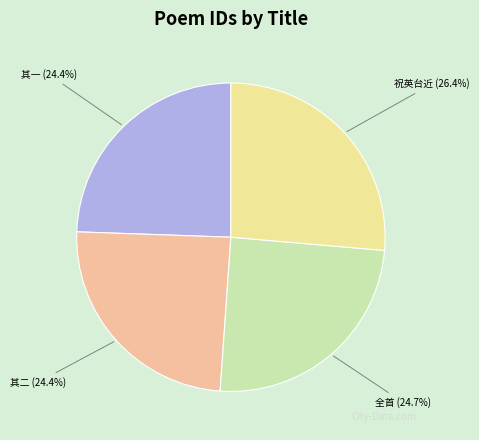

How many slices are in this pie chart?

4